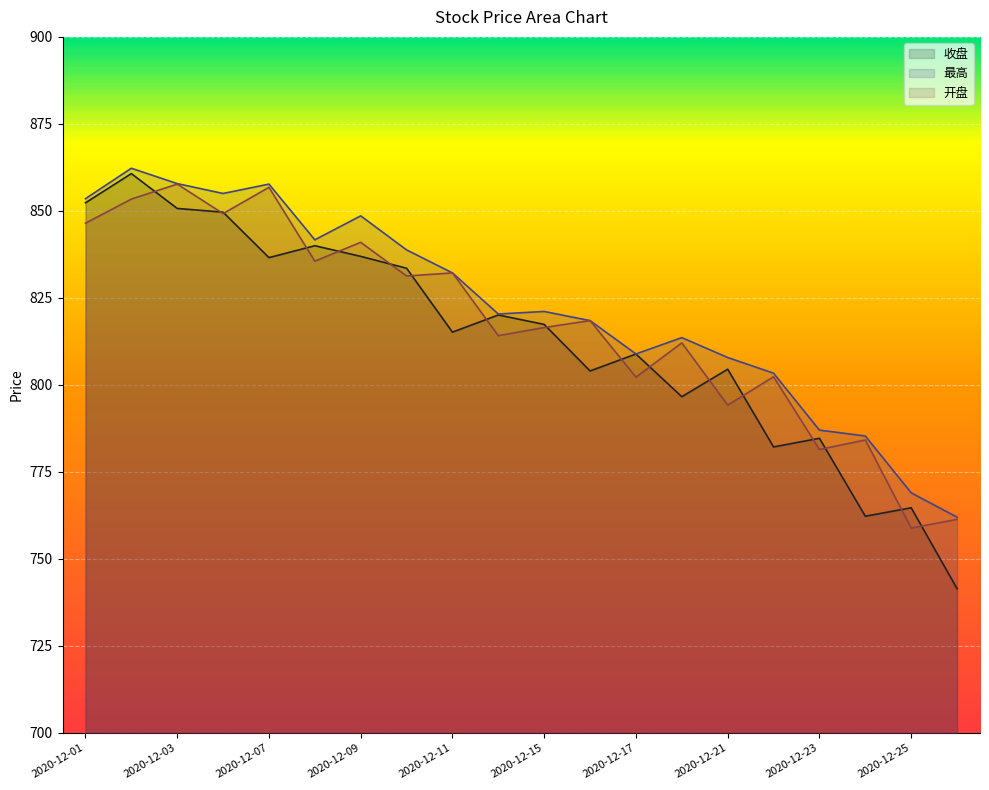

Does the chart display data point markers on the line(s)?

No